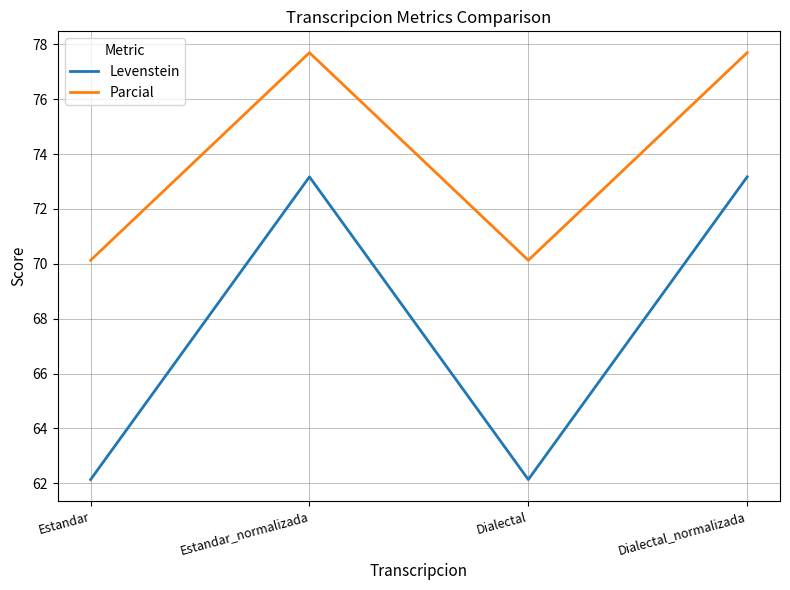

What is the maximum value for Parcial?

77.7